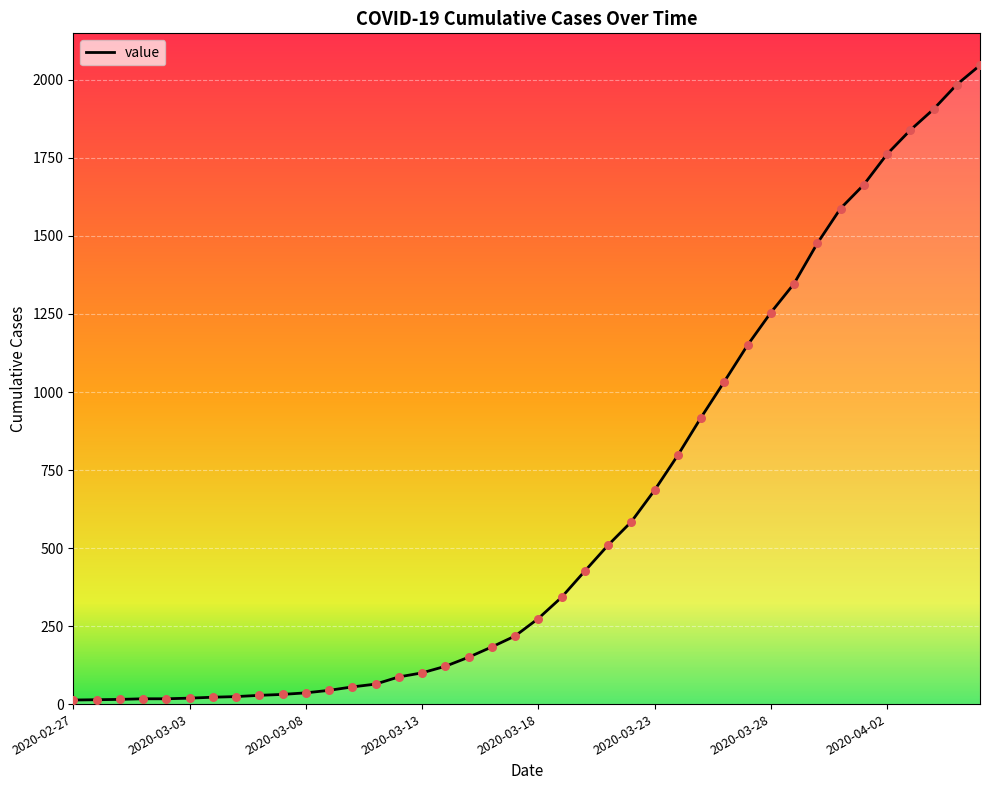

What is the difference between the maximum and minimum values?

2034